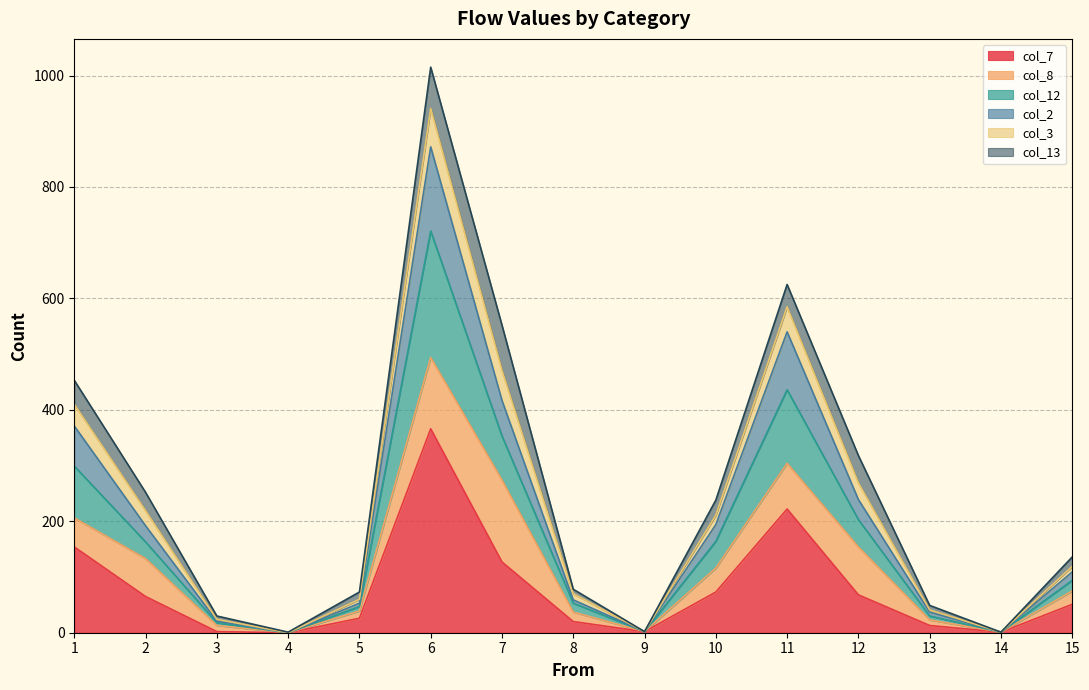

At which category is the sum across all series the highest?

6